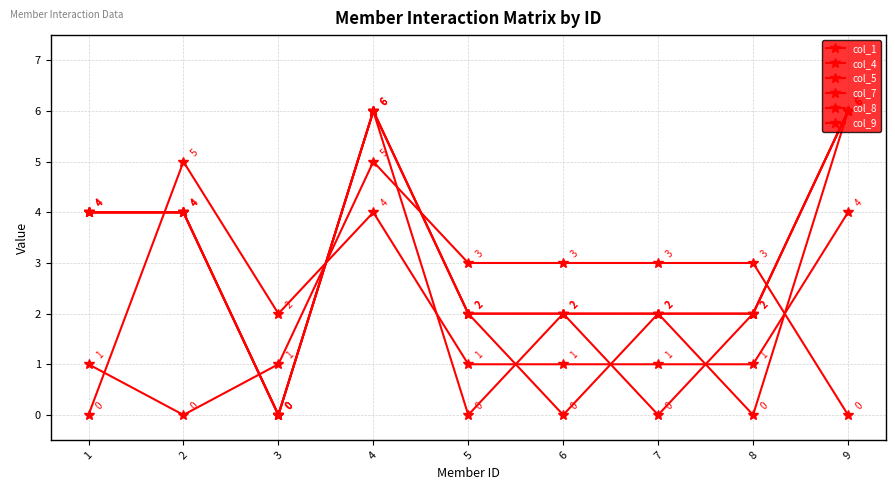

What is the sum of all col_5 values?

26